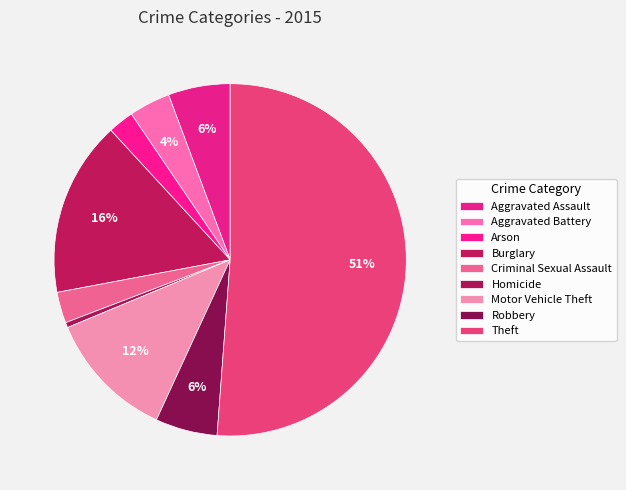

Which category has the biggest portion of the pie?

Theft